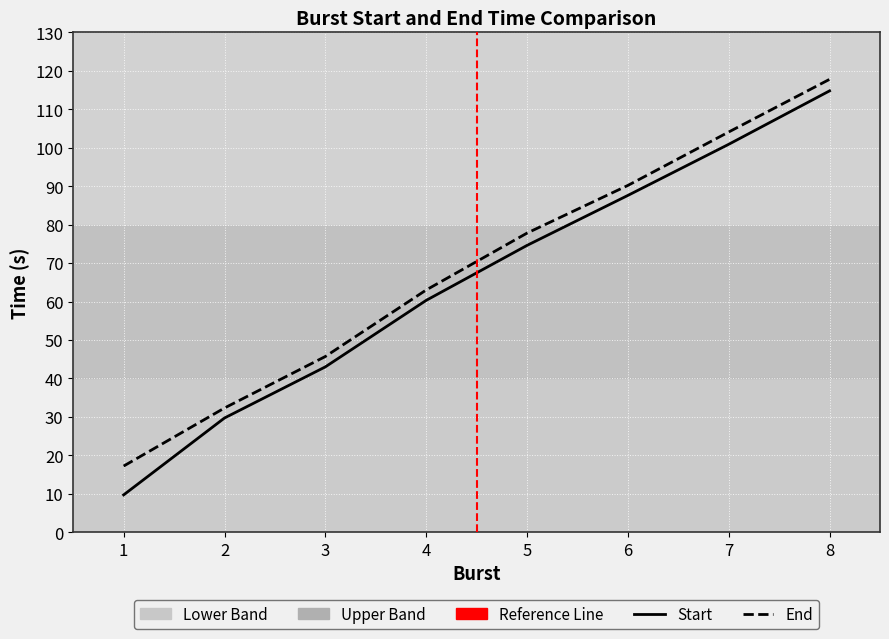

Which series changed the most between 5 and 6?

Start